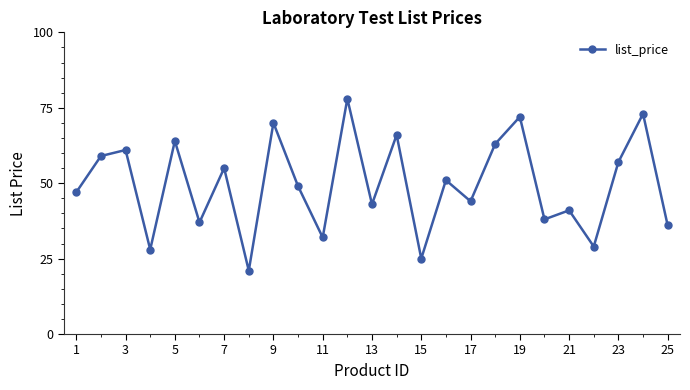

What is the maximum value shown in the chart?

78